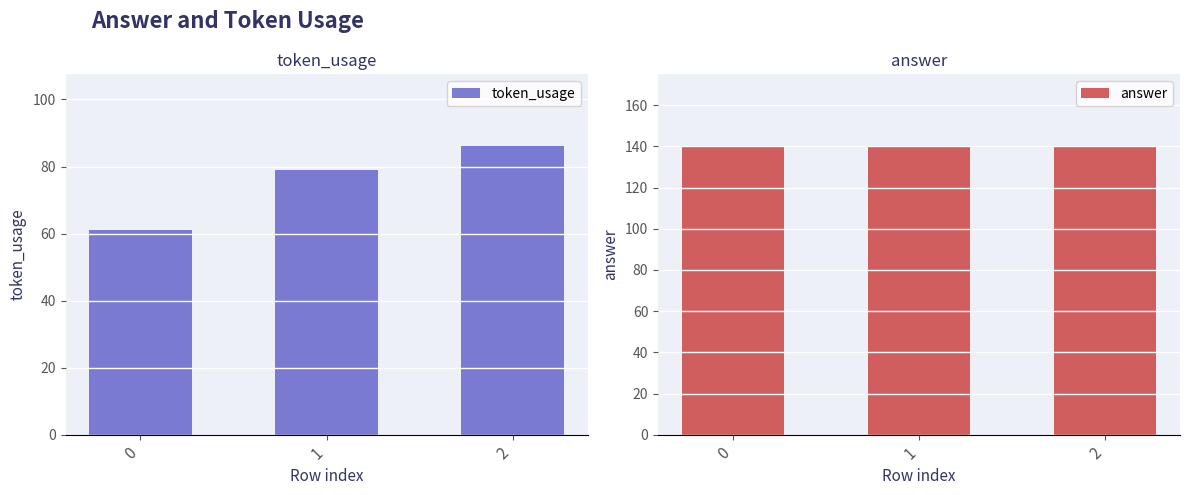

Reading left to right, transcribe all the data shown in this chart.

token_usage: 61	79	86
answer: 140	140	140